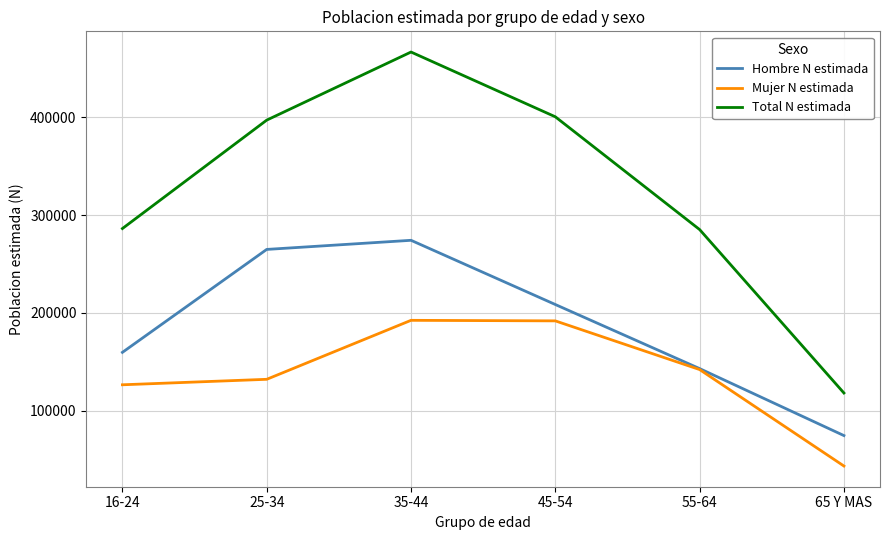

Rank the series by their maximum value, from lowest to highest.

Mujer N estimada, Hombre N estimada, Total N estimada